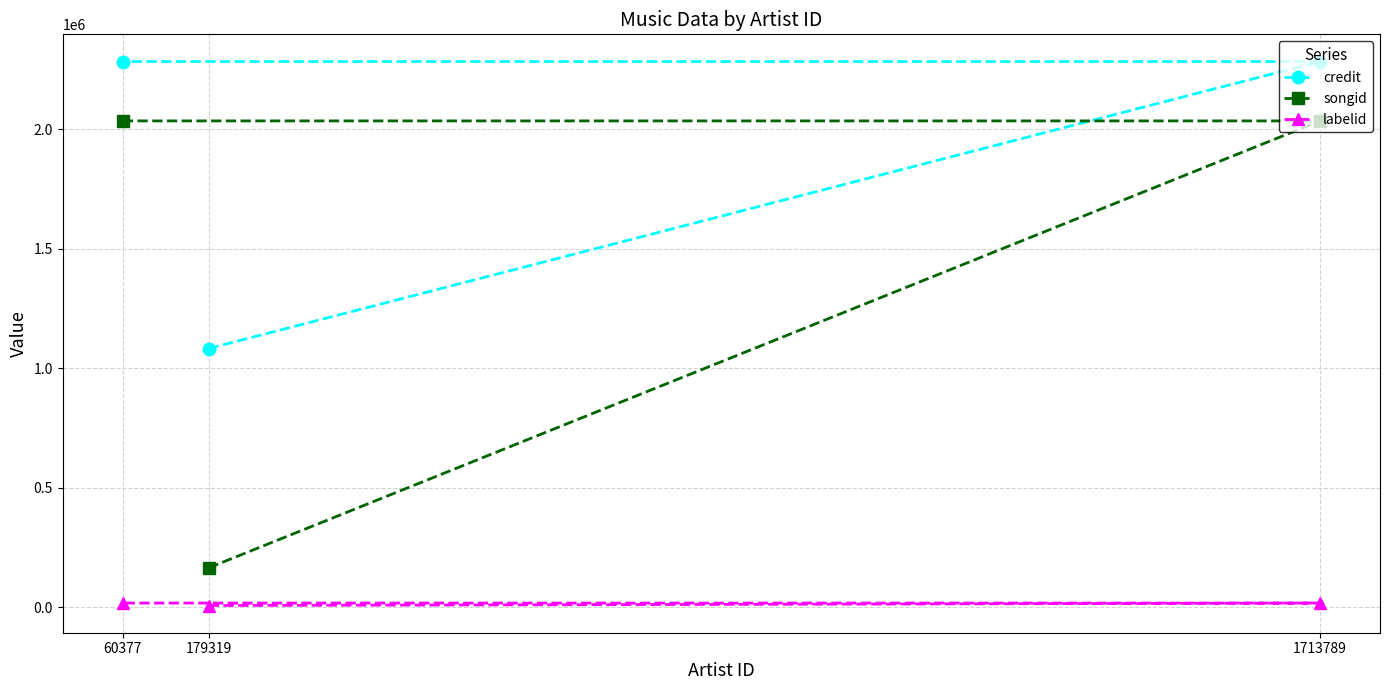

Reading left to right, transcribe all the data shown in this chart.

credit: 60377=2282329	179319=1081536	1713789=2282329
songid: 60377=2033897	179319=163819	1713789=2033897
labelid: 60377=16470	179319=6190	1713789=16470